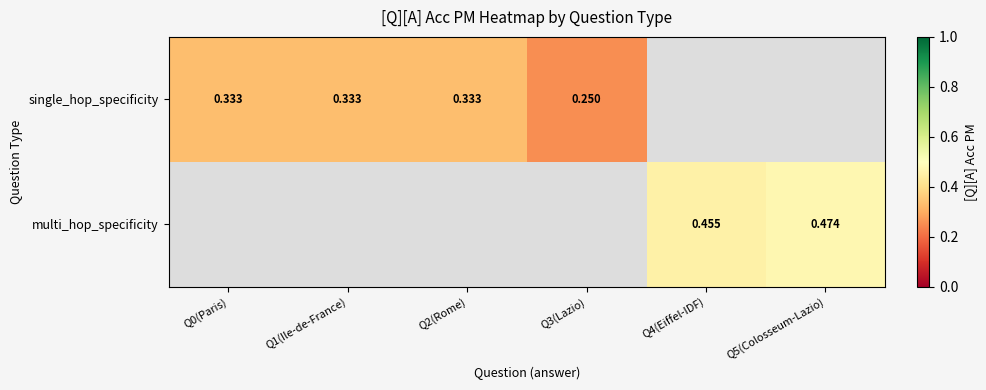

At how many categories does at least one series exceed 0?

6